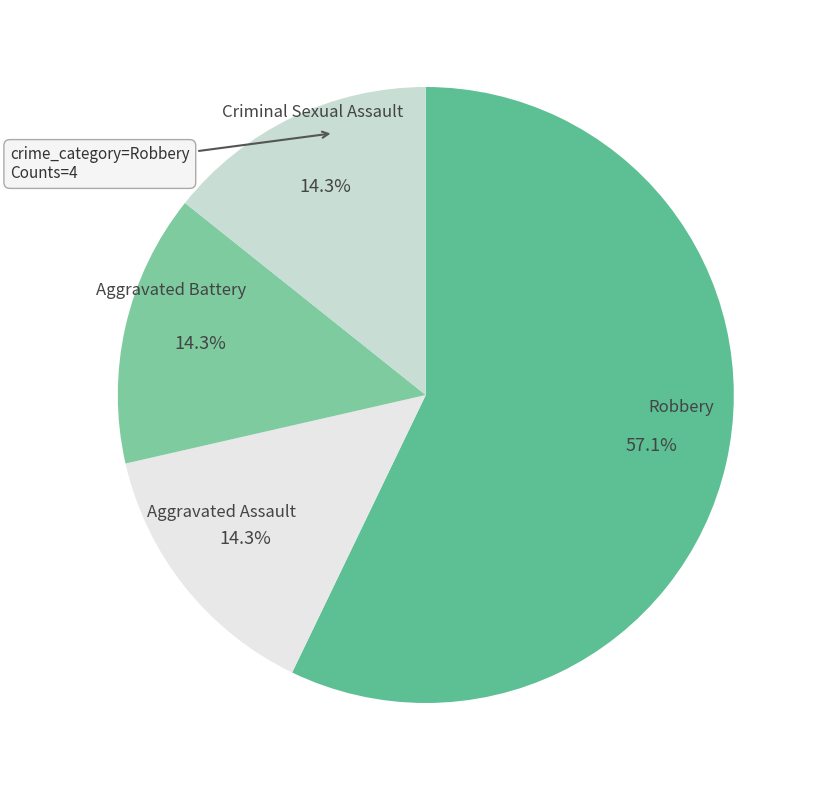

To the nearest percent, what percentage of the pie is Aggravated Battery?

14%